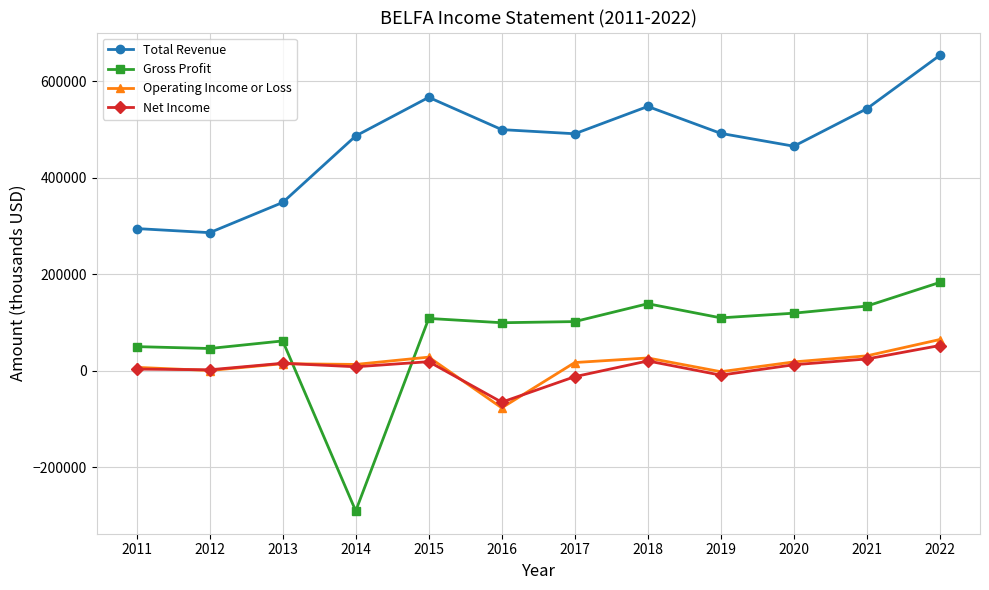

In Gross Profit, how many points are lower than both neighbors (excluding endpoints)?

4